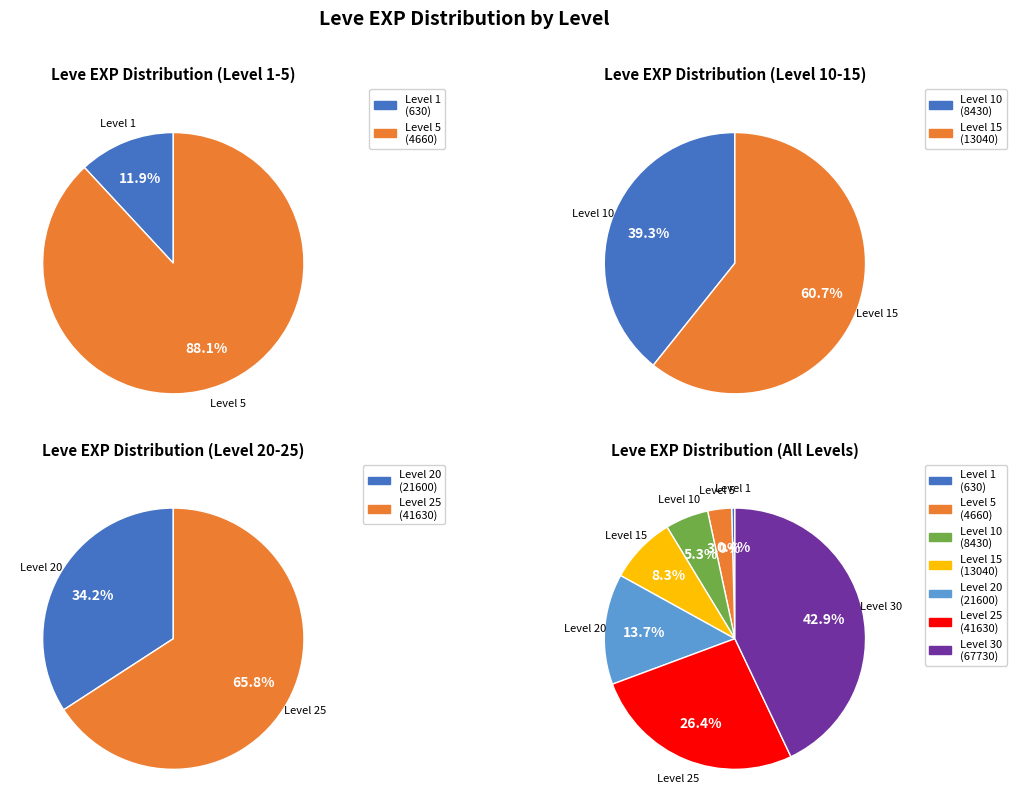

To the nearest percent, what is the difference between the largest and smallest slice percentages?

43%